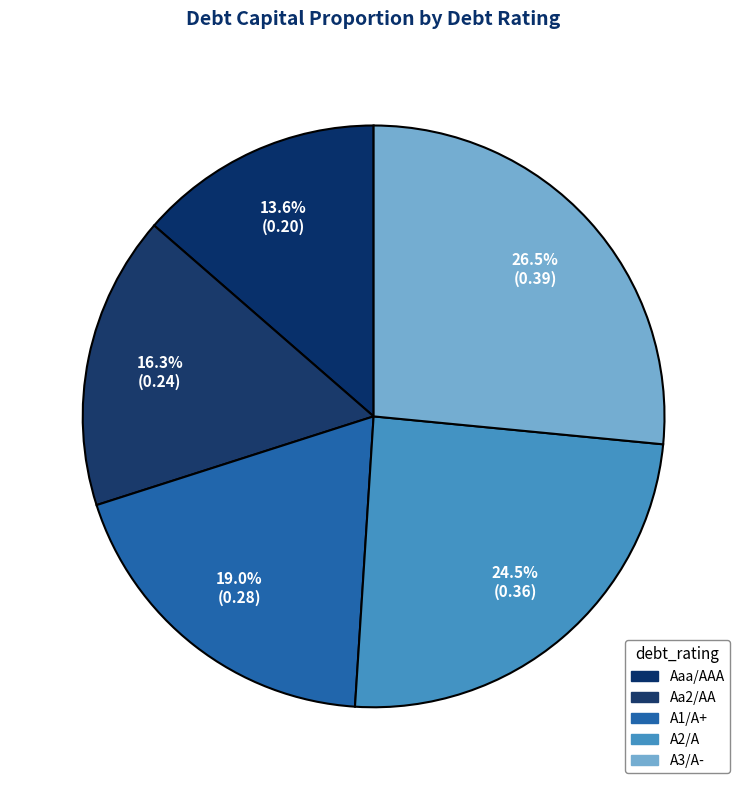

To the nearest percent, what is the difference between the A3/A- and Aaa/AAA slice percentages?

13%